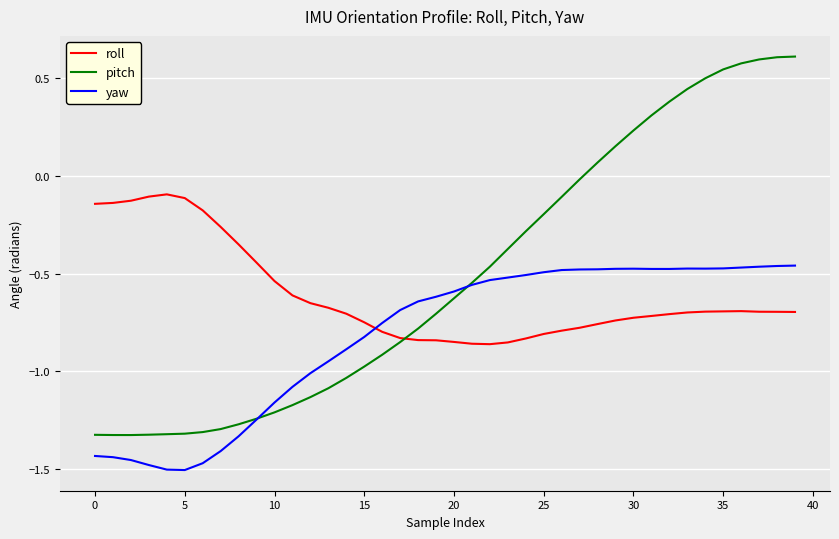

True or false: roll has more than 0 interior local peaks.

True